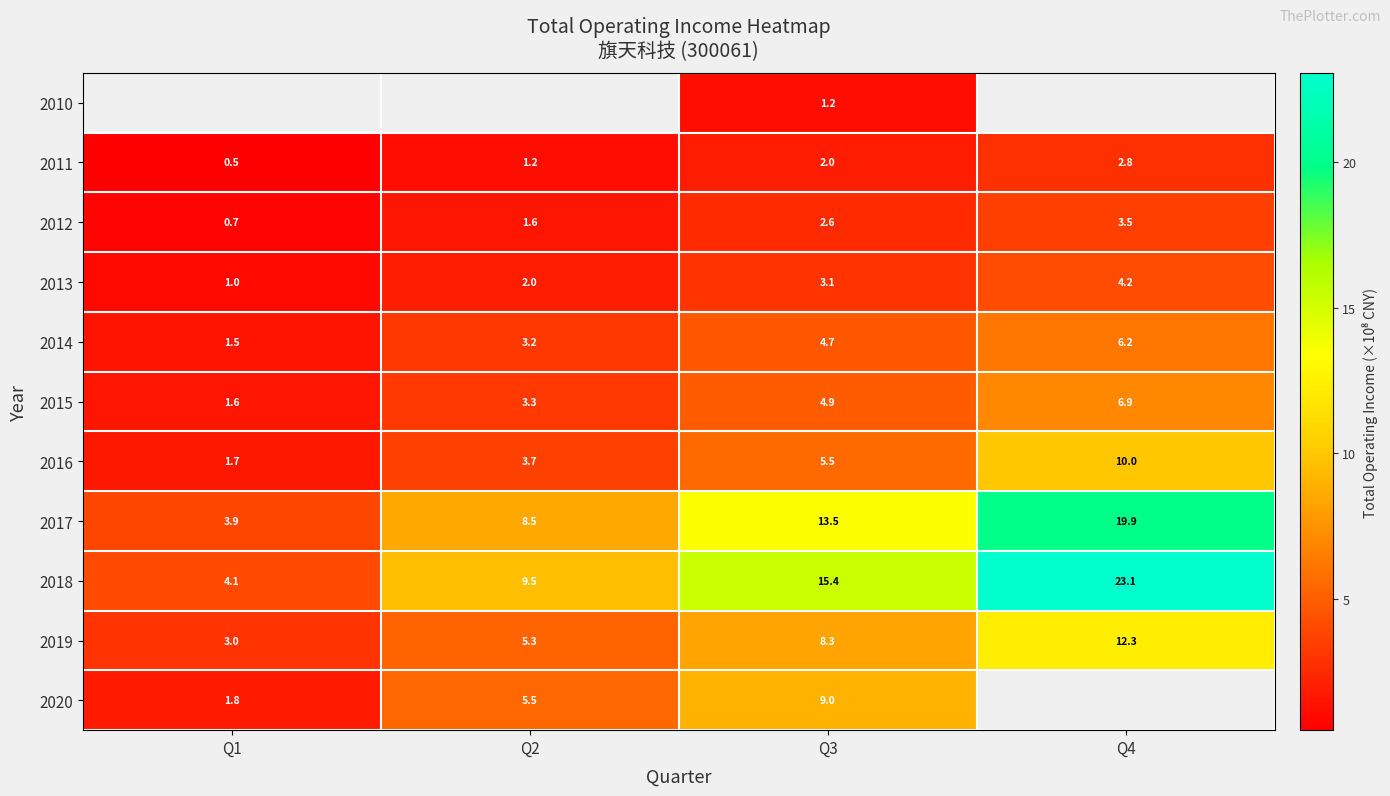

How many data points in 2018 are above 15?

2